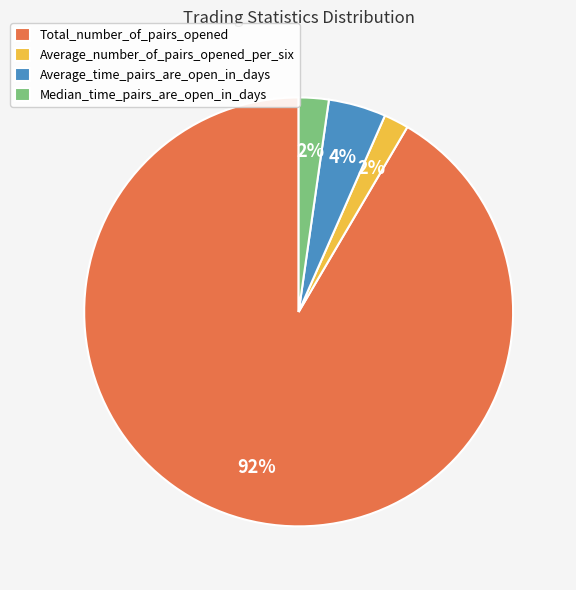

Is there a majority slice in this chart?

Yes